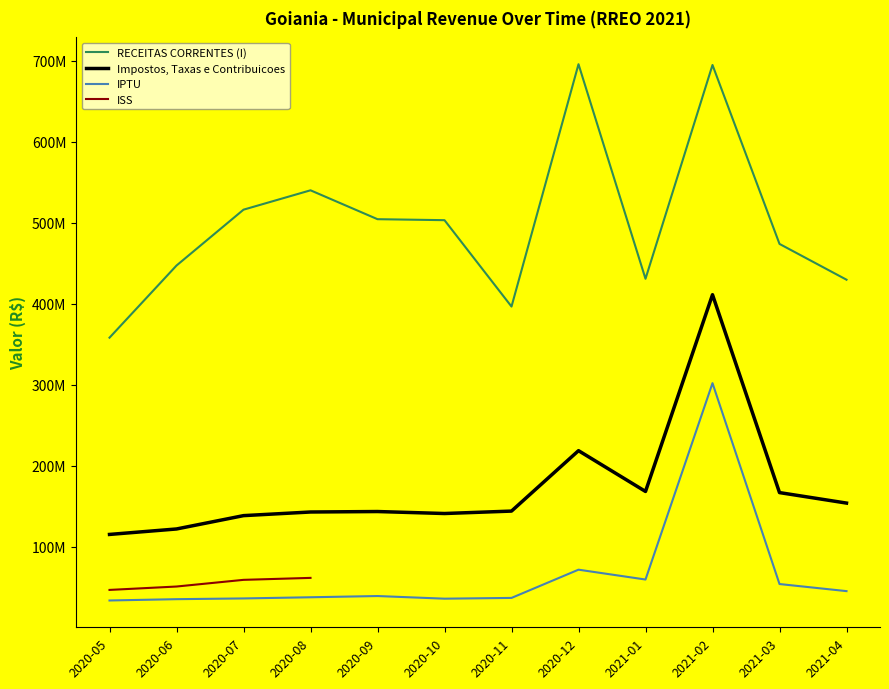

Where is the first local maximum for Impostos, Taxas e Contribuicoes?

2020-09